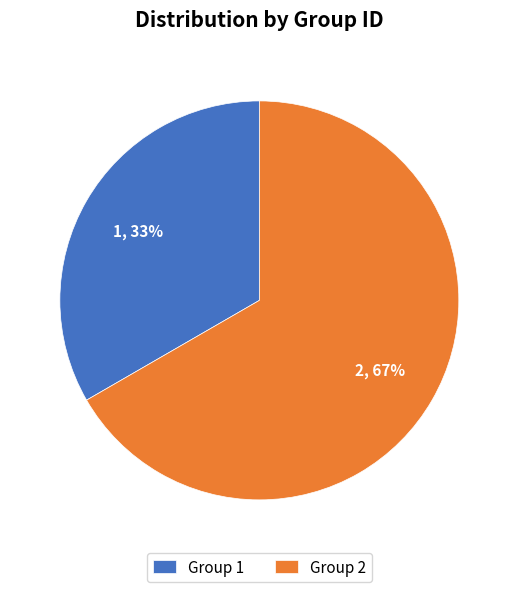

What is the majority slice?

Group 2